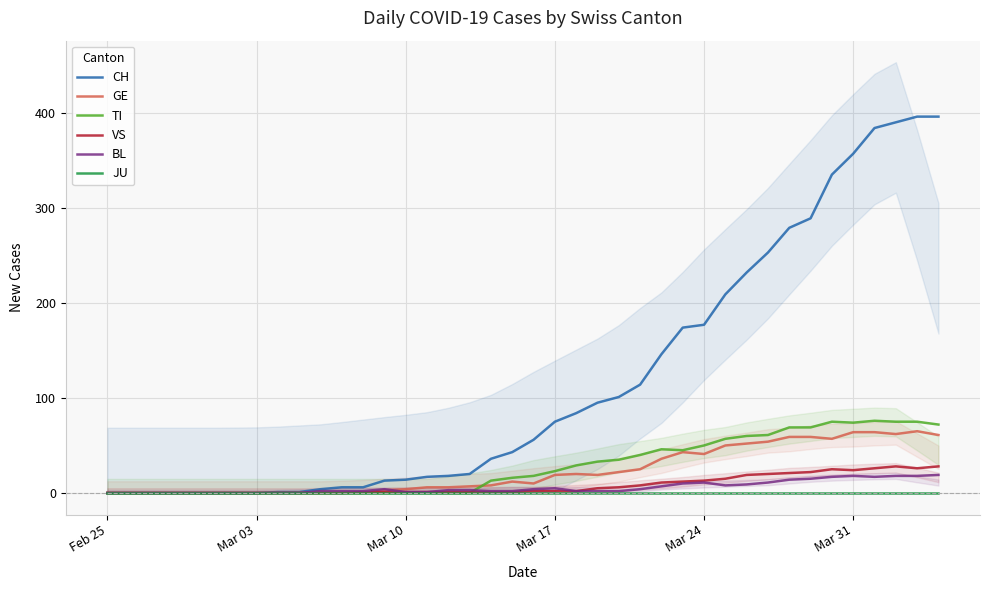

What is the maximum value for BL?

19